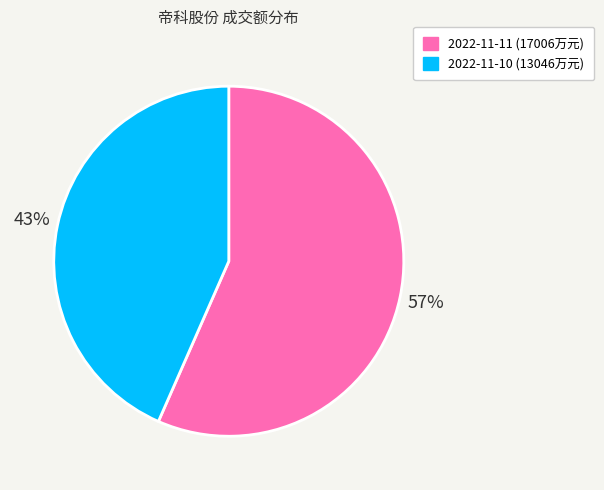

True or false: 2022-11-10 (13046万元) accounts for 43% of the total.

True